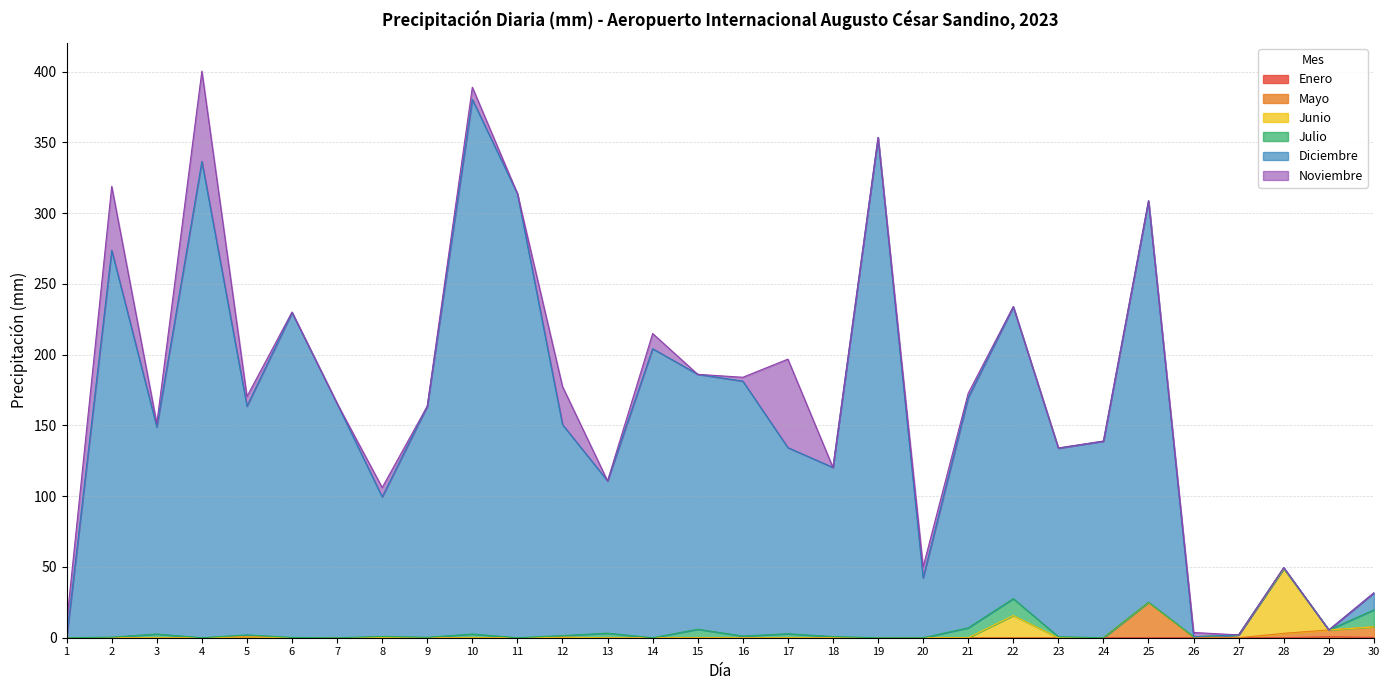

How many interior local peaks does the Enero series have?

3